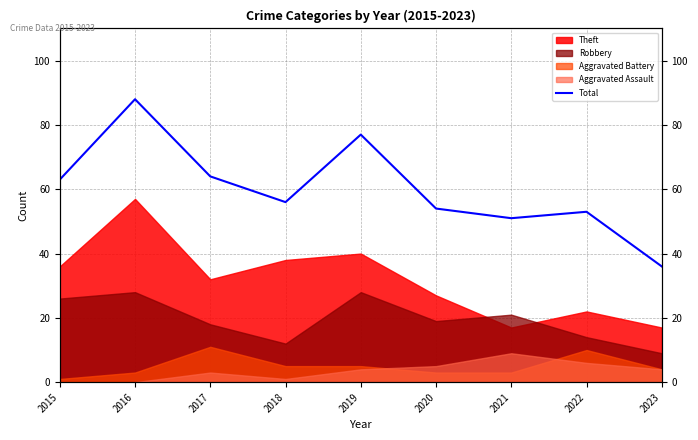

Approximately how many times larger is the value at 2019 compared to 2021?

1.5